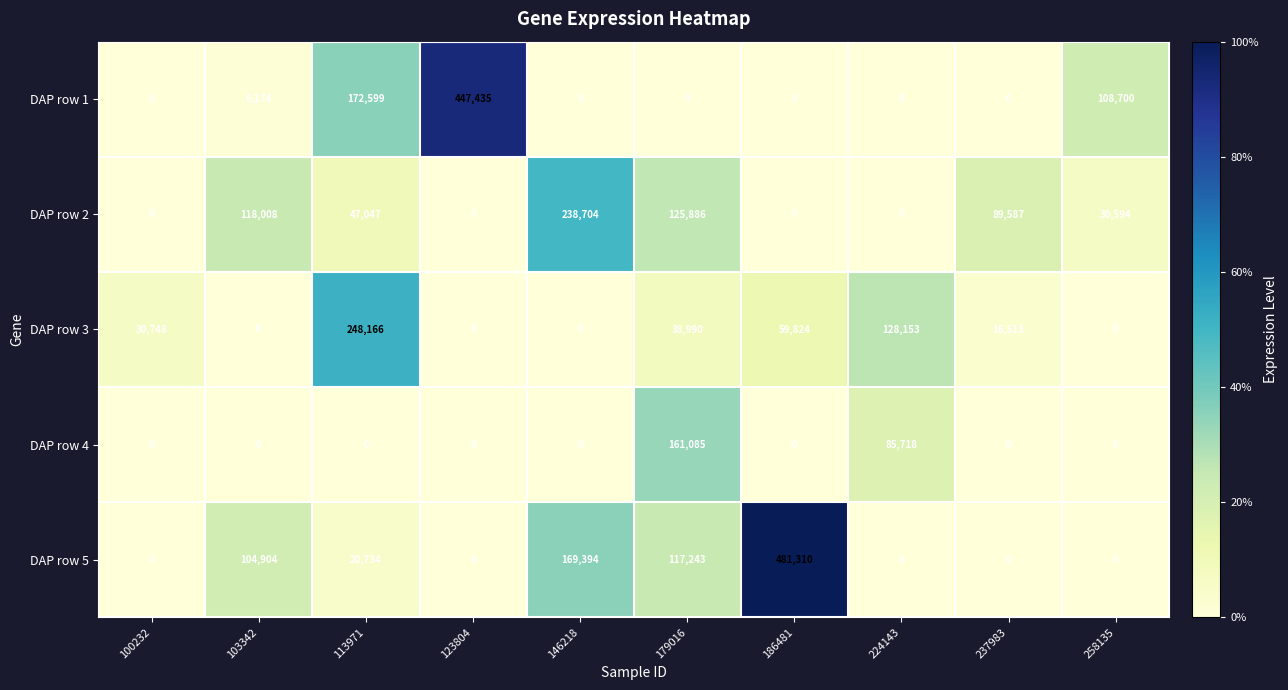

What is the total value across all series at 186481?

541134